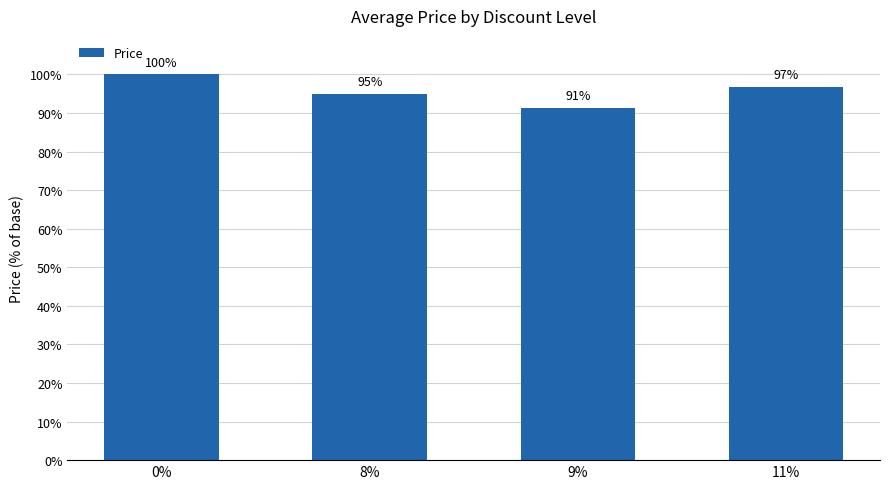

What is the average value?

95.8